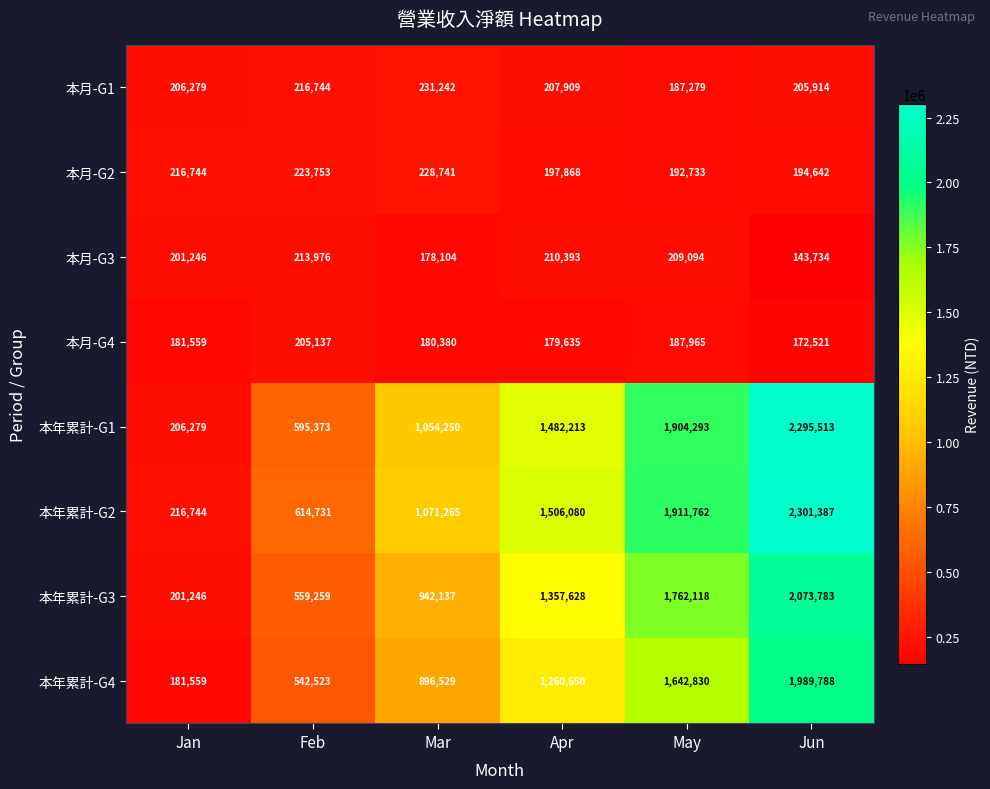

What is the highest value of the 本月-G4 series?

205137